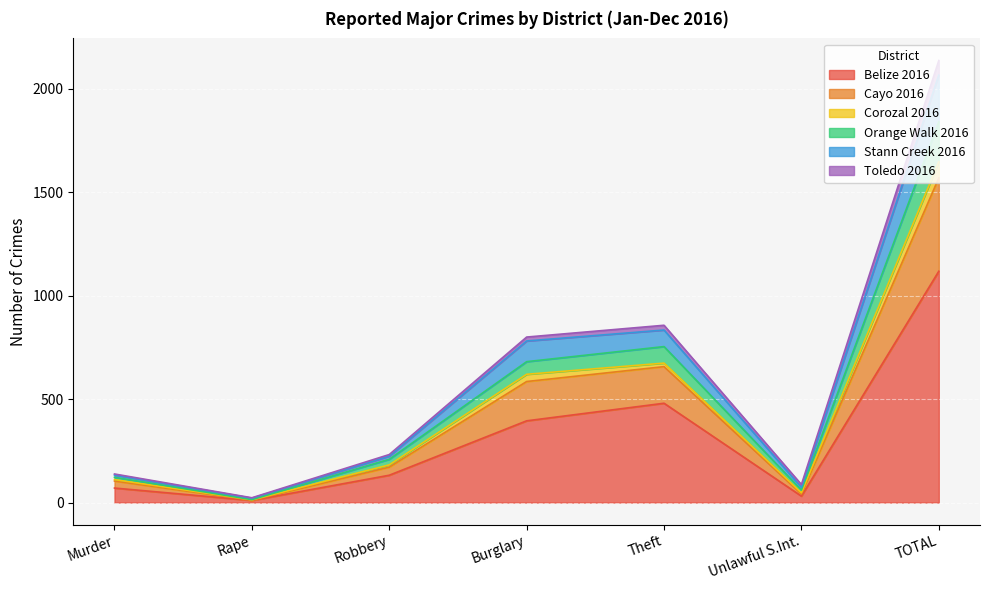

At which label does Belize 2016 reach its peak?

TOTAL